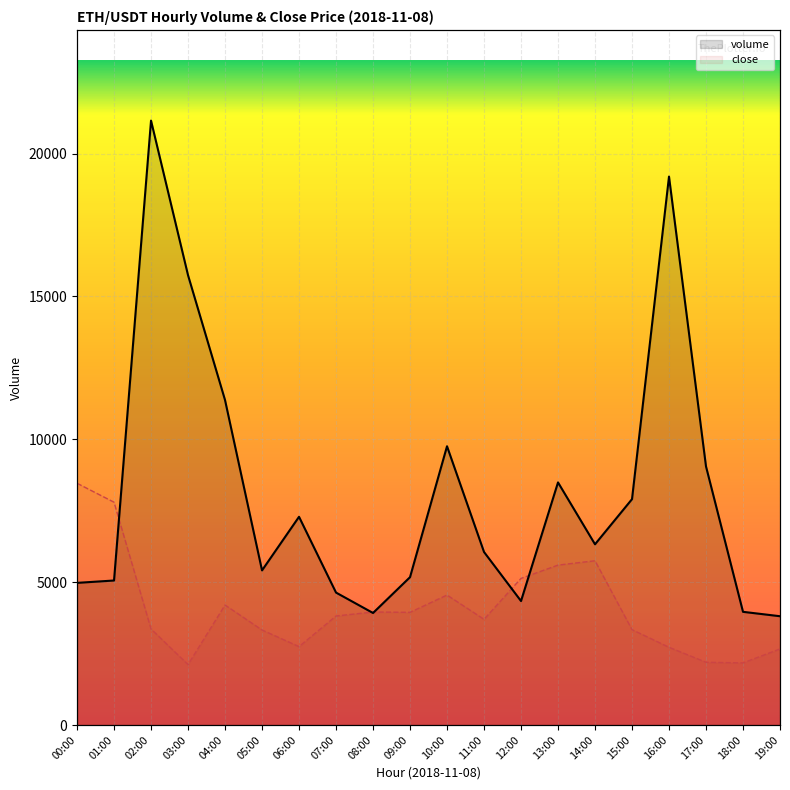

What is the difference between the values at 12:00 and 06:00?

2948.1